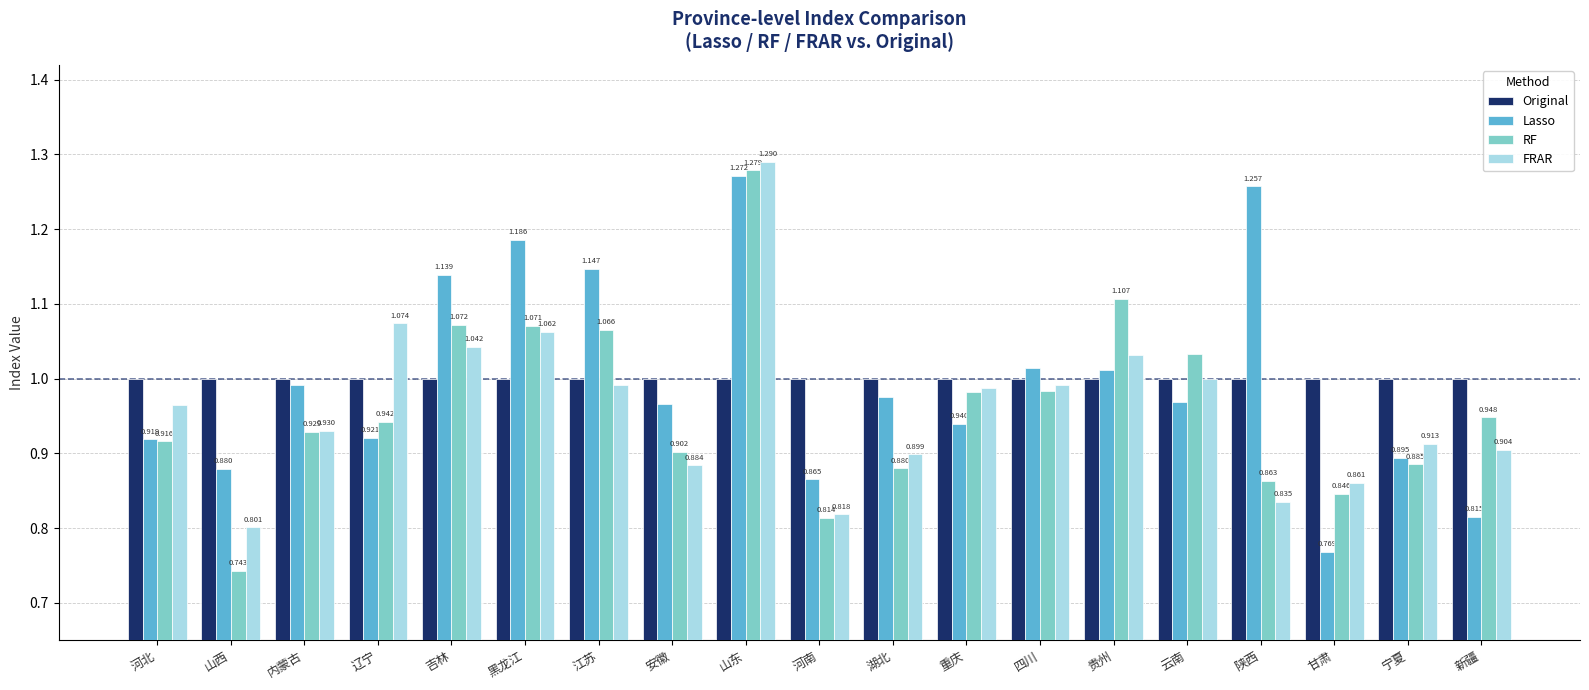

What is the label of the 16th bar from the right?

辽宁